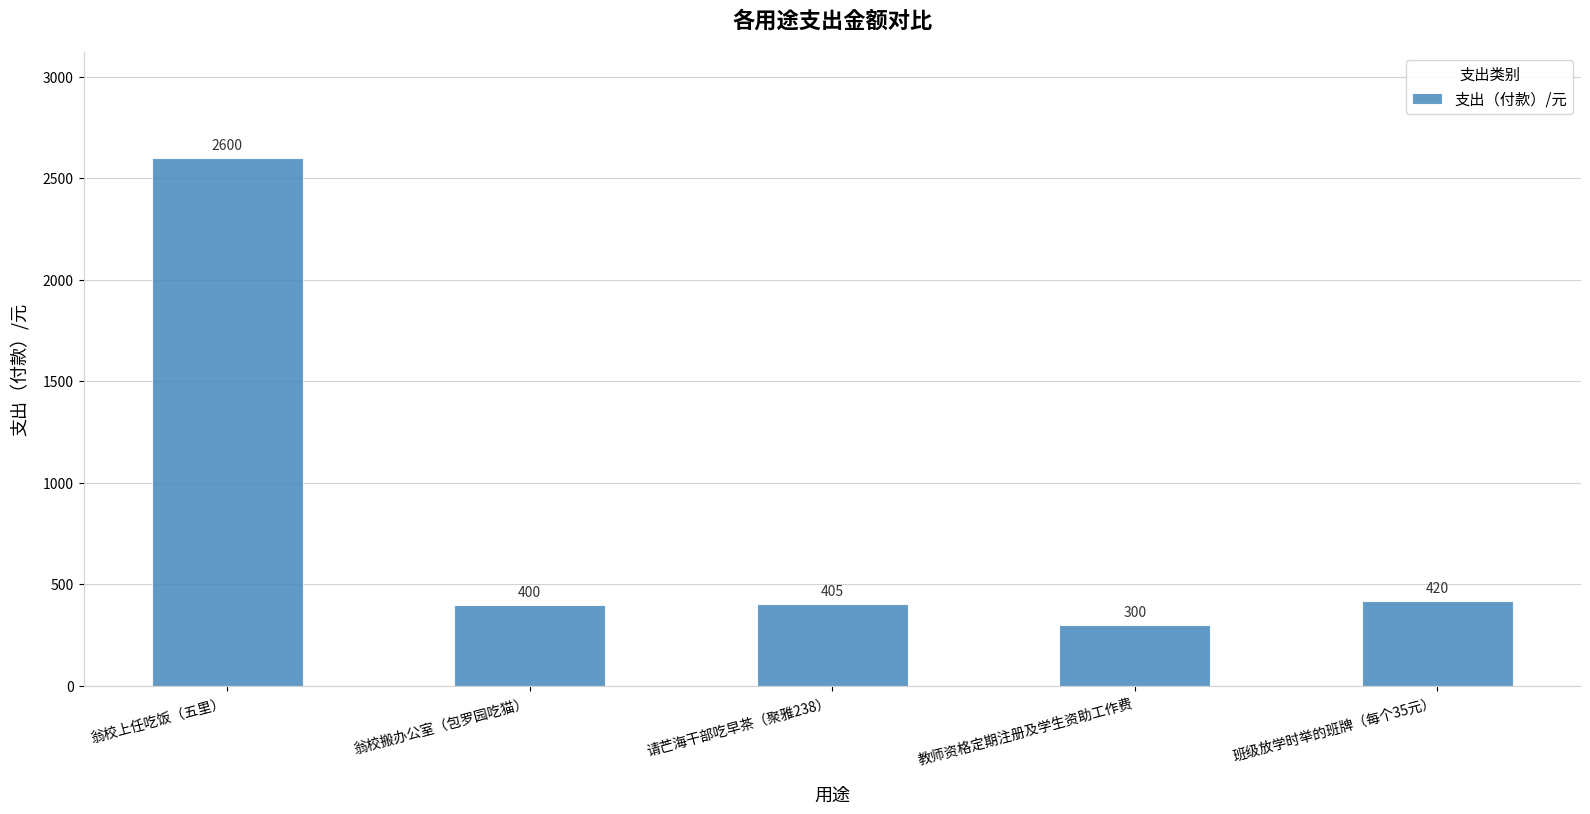

What is the label of the 4th bar from the right?

翁校搬办公室（包罗园吃猫）